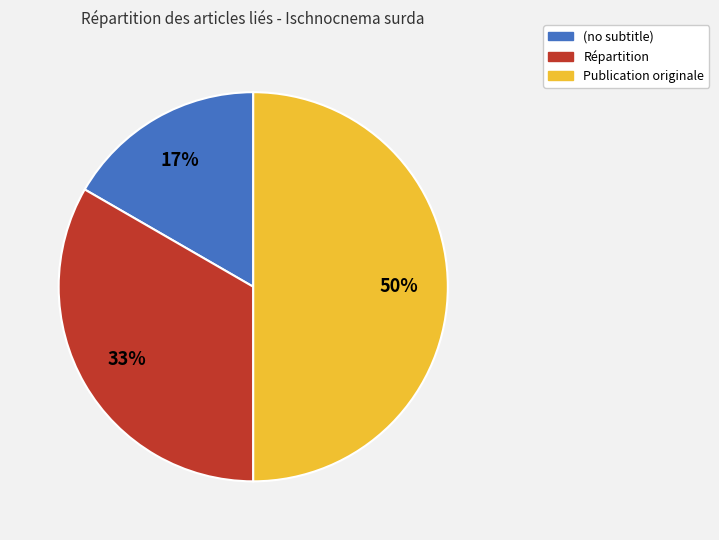

To the nearest percent, what percentage of the pie is (no subtitle)?

17%